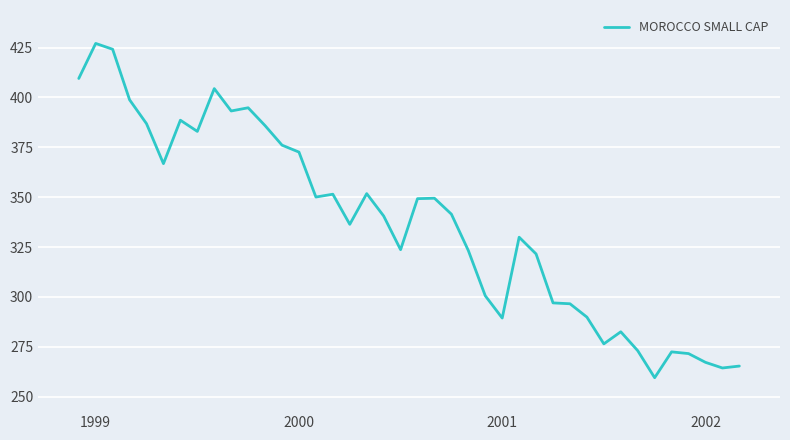

What is the maximum value shown in the chart?

427.1